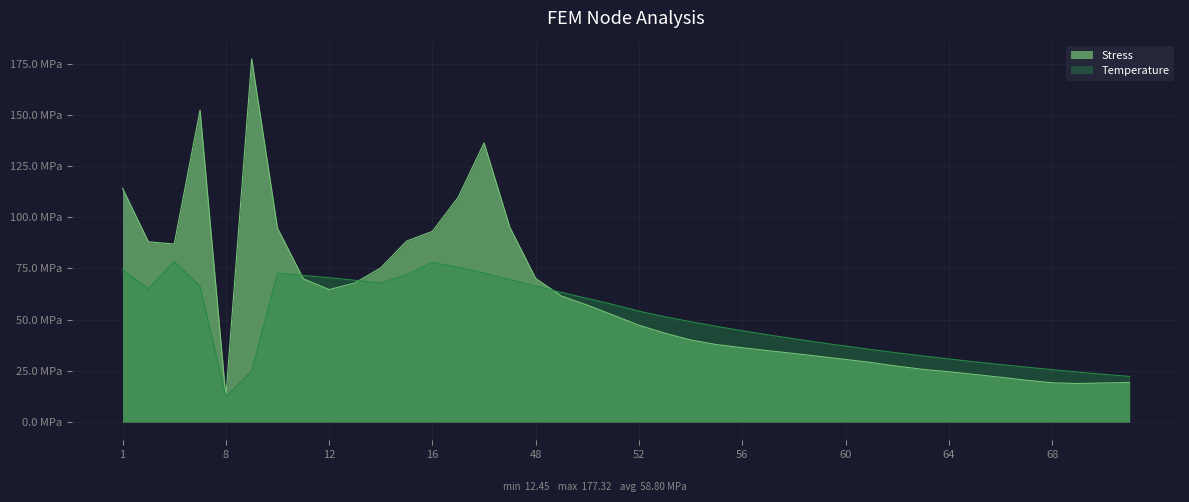

What is the value of the Temperature point at the 20th from the left?

57.4